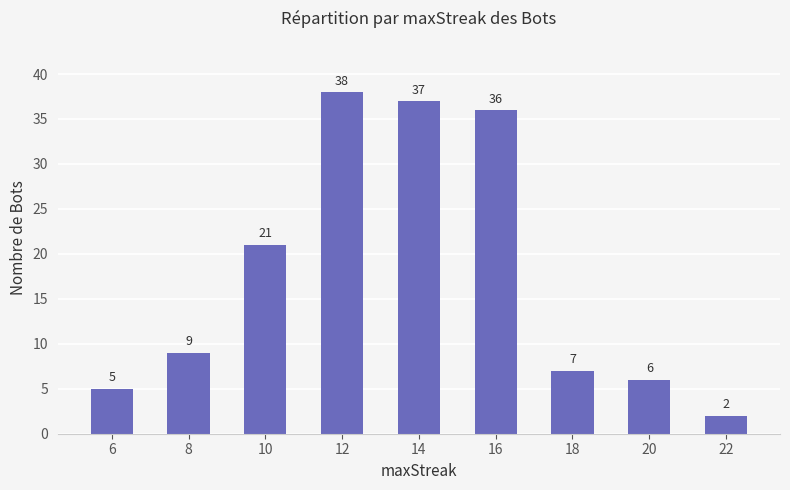

At which label is the value closest to 20?

10